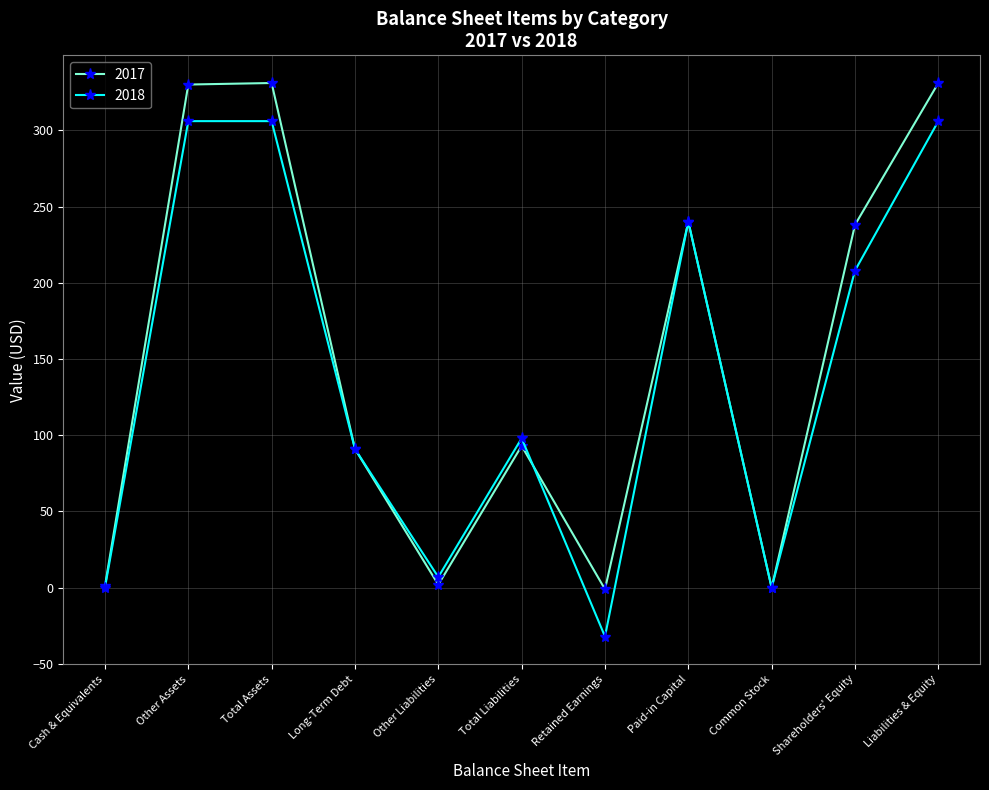

Count the number of categories in the chart.

11